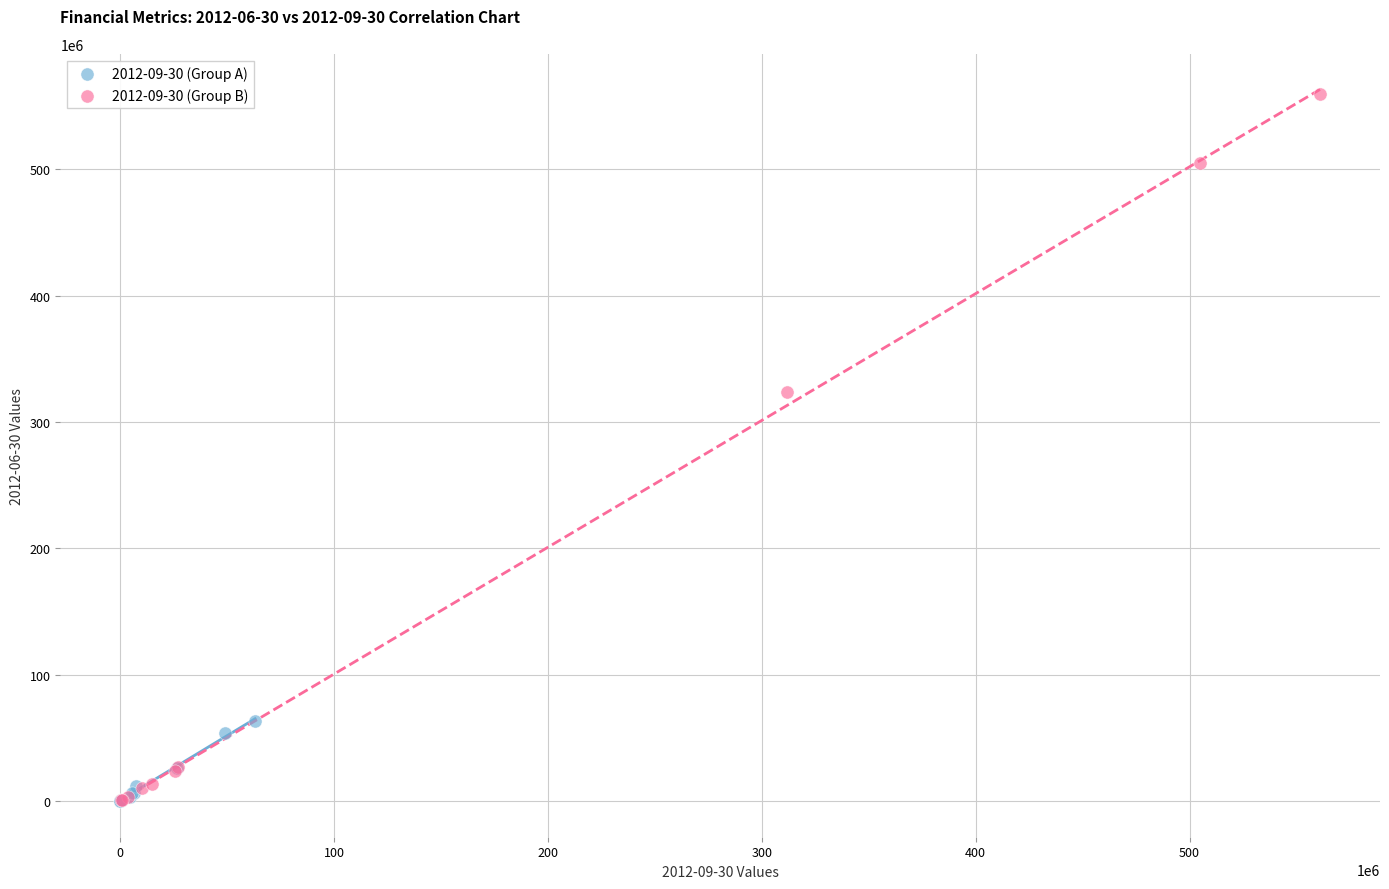

Which series reaches the maximum Y coordinate?

2012-09-30 (Group B)